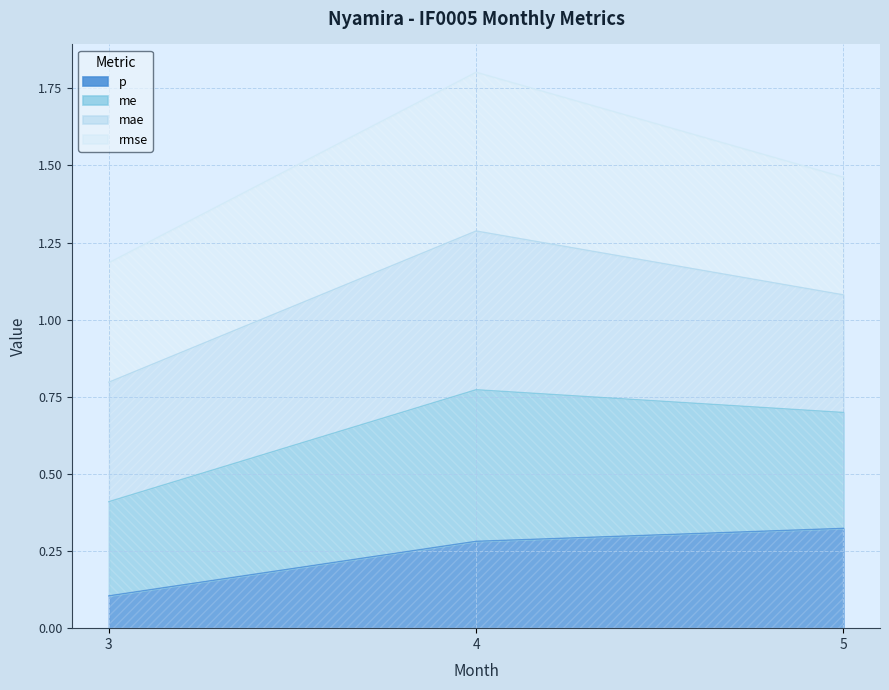

The value of me at 3 is 1.6. True or false?

False